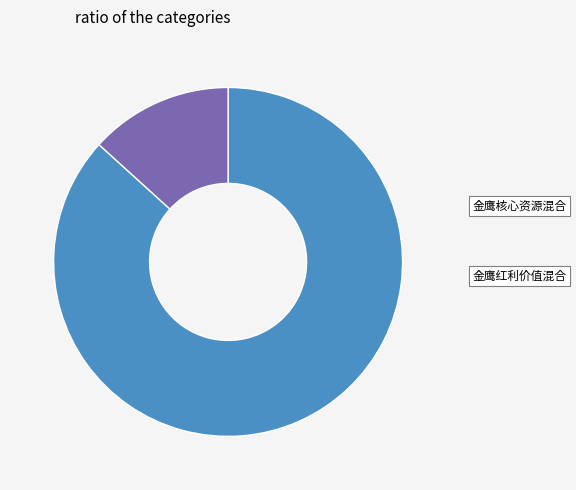

Is it true that 金鹰红利价值混合 is 1% of the pie?

False